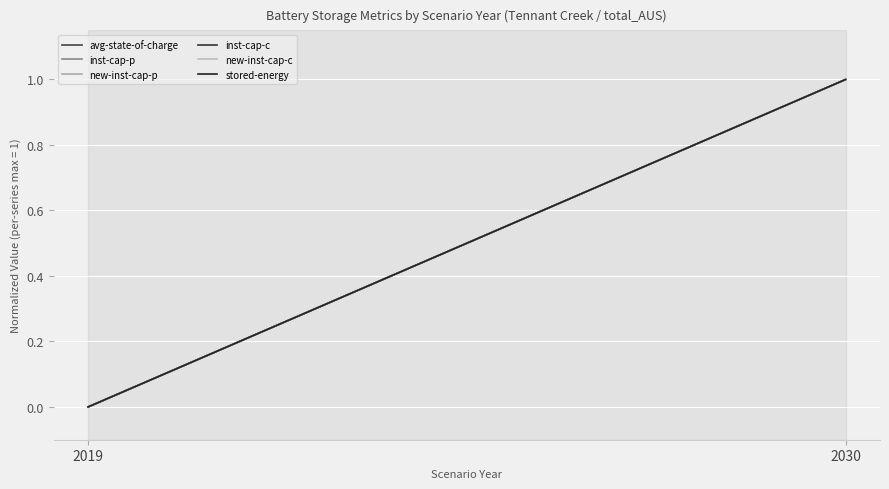

Which series has the largest total across all categories?

avg-state-of-charge